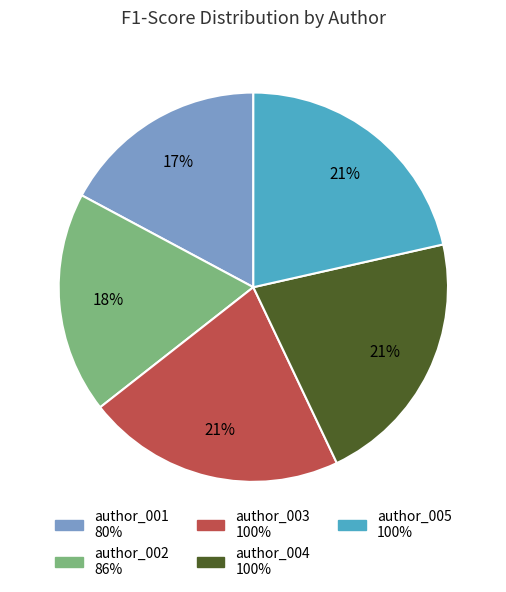

Does author_001 represent more than half of the total?

No